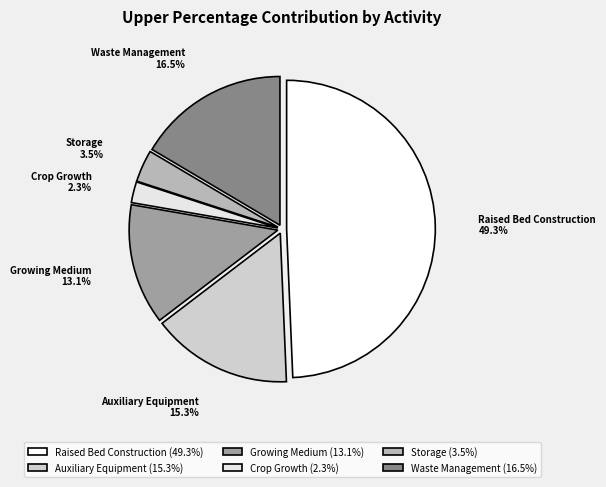

Does Storage represent more than half of the total?

No